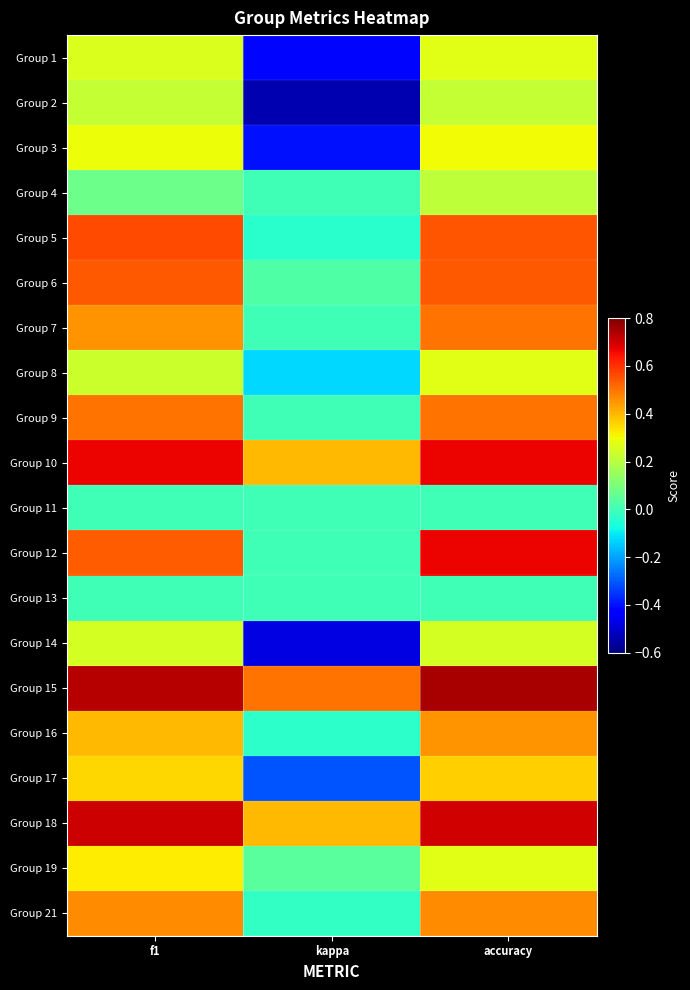

How many series are shown in this chart?

20